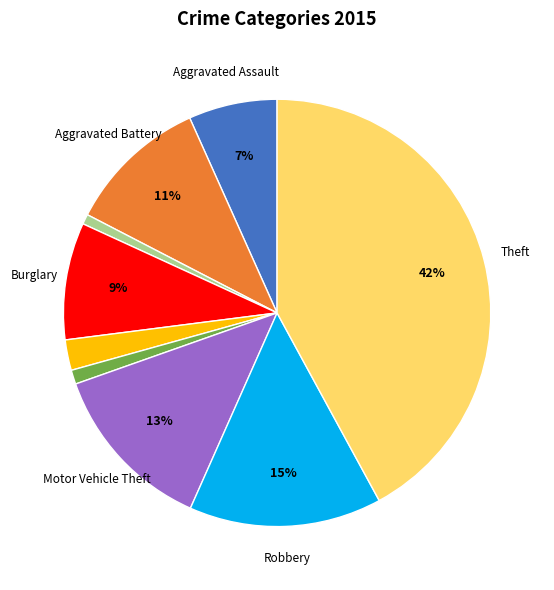

Does any single category account for the majority?

No